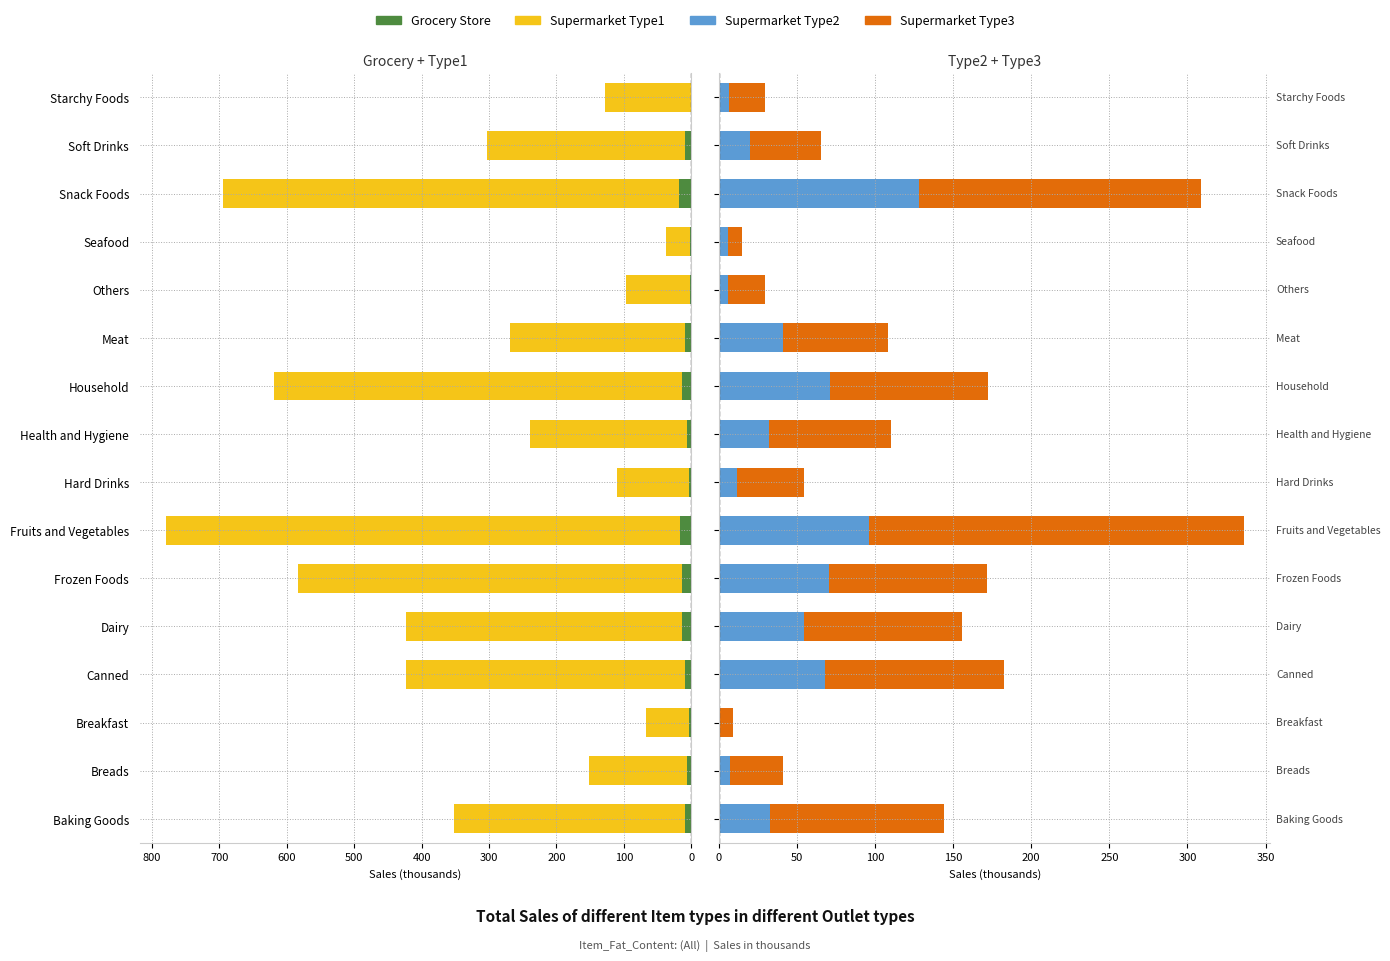

Is it true that Supermarket Type1 equals -76.1 at Soft Drinks?

False